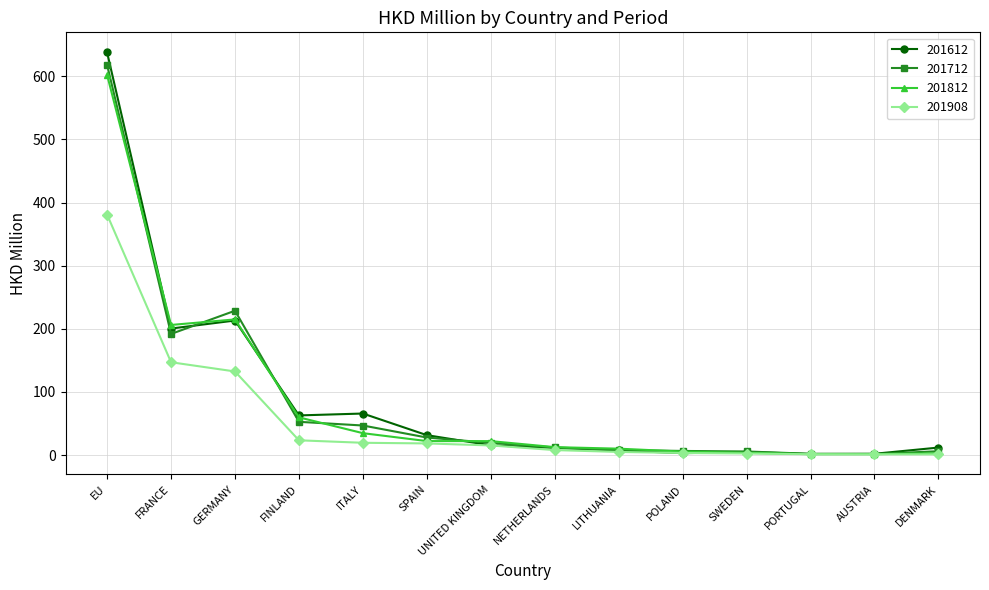

What is the difference between the maximum and minimum values in the 201908 series?

379.9